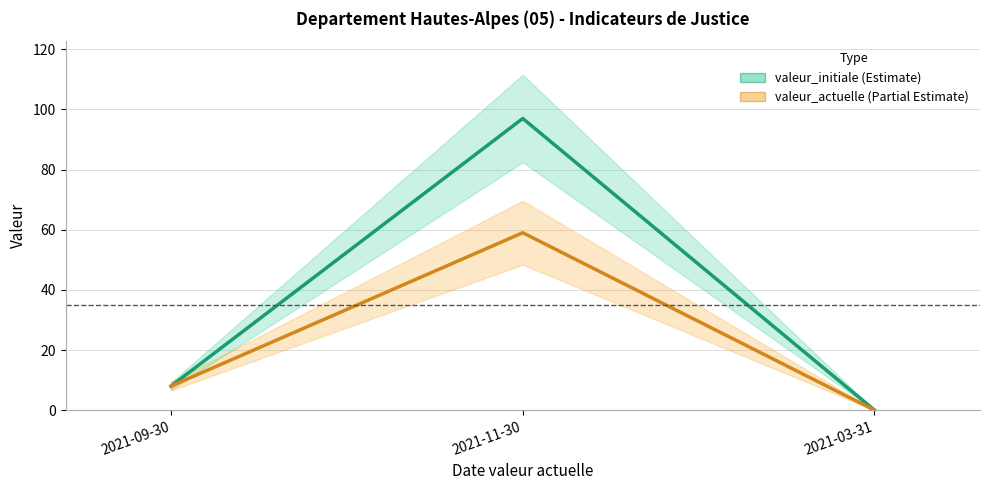

How many lines are shown in the chart?

2